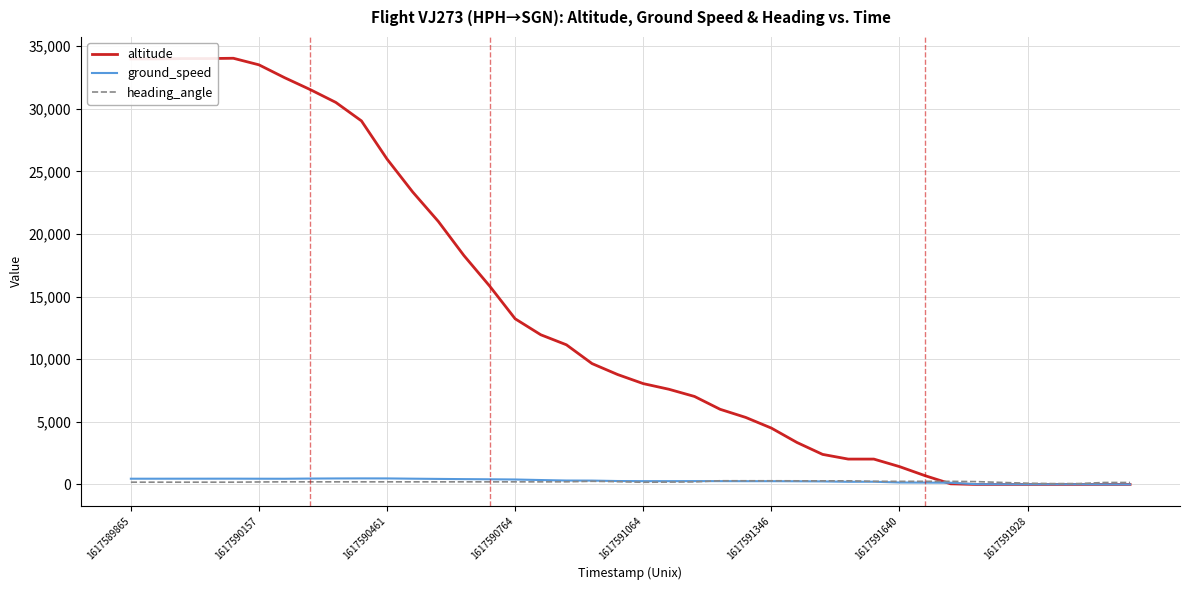

What is the sum of all ground_speed values?

11510